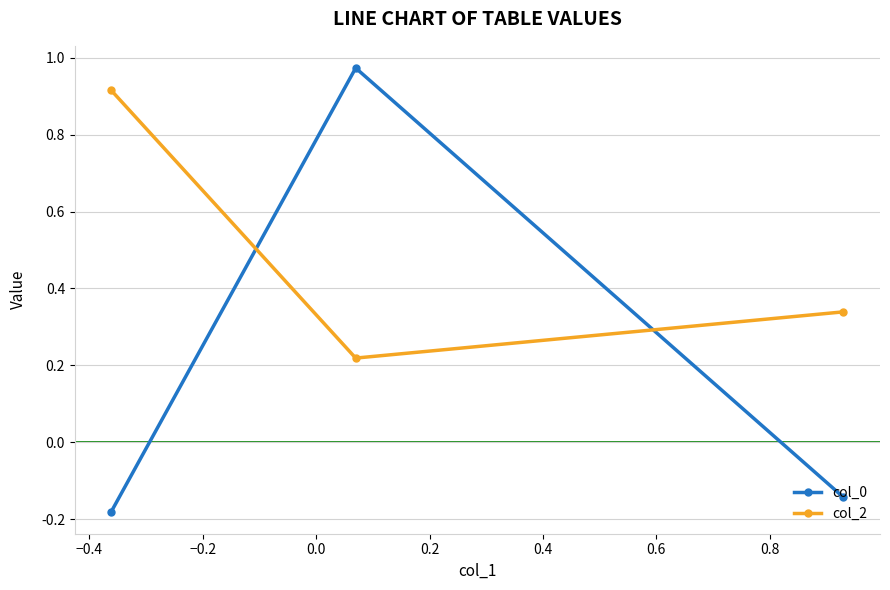

Which series has the largest total across all categories?

col_2